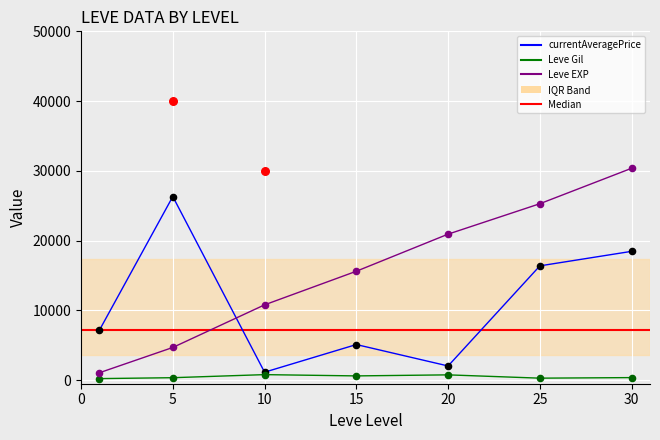

What is the total value across all series at 10?

12759.2